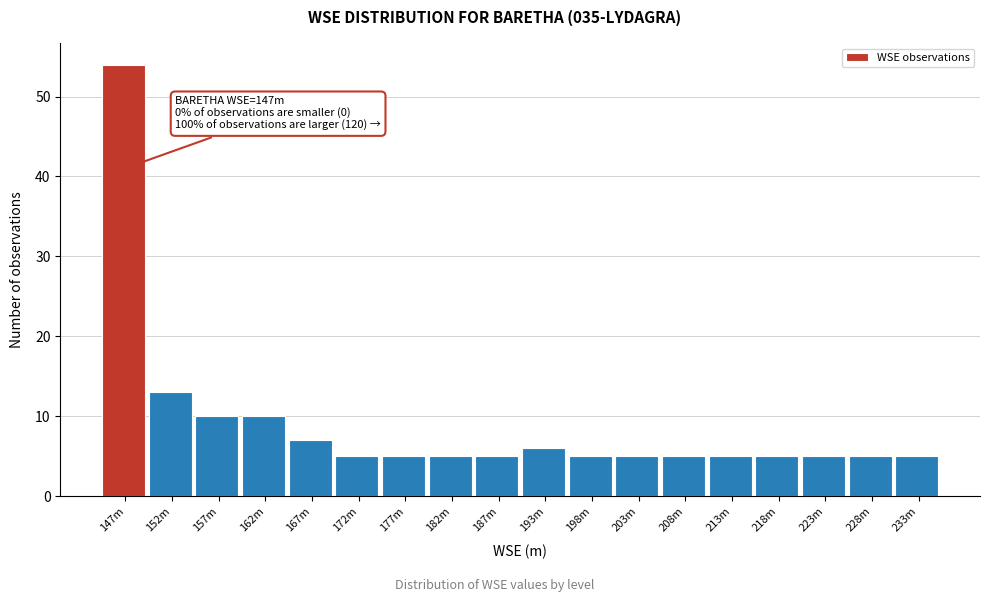

Reading left to right, extract all data points from this chart.

54	13	10	10	7	5	5	5	5	6	5	5	5	5	5	5	5	5